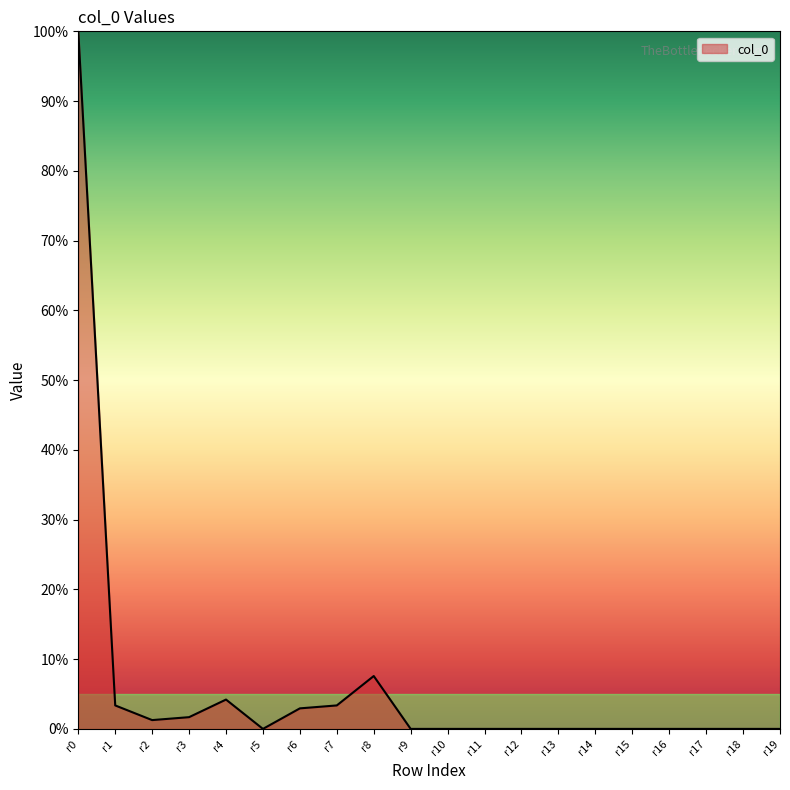

What is the change in value from r0 to r16?

-100.0